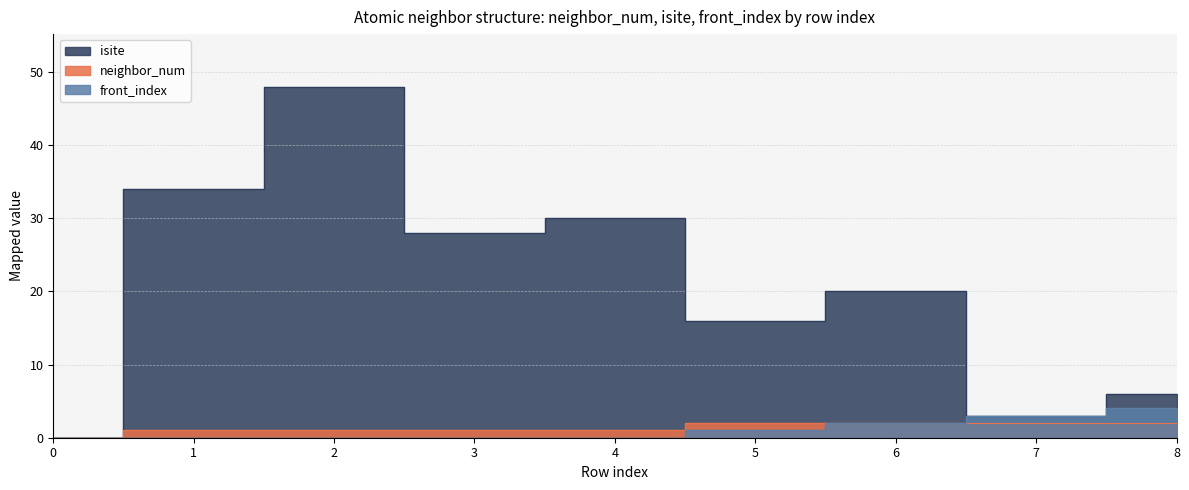

Rank the categories by isite value from highest to lowest.

2, 1, 4, 3, 6, 5, 8, 7, 0